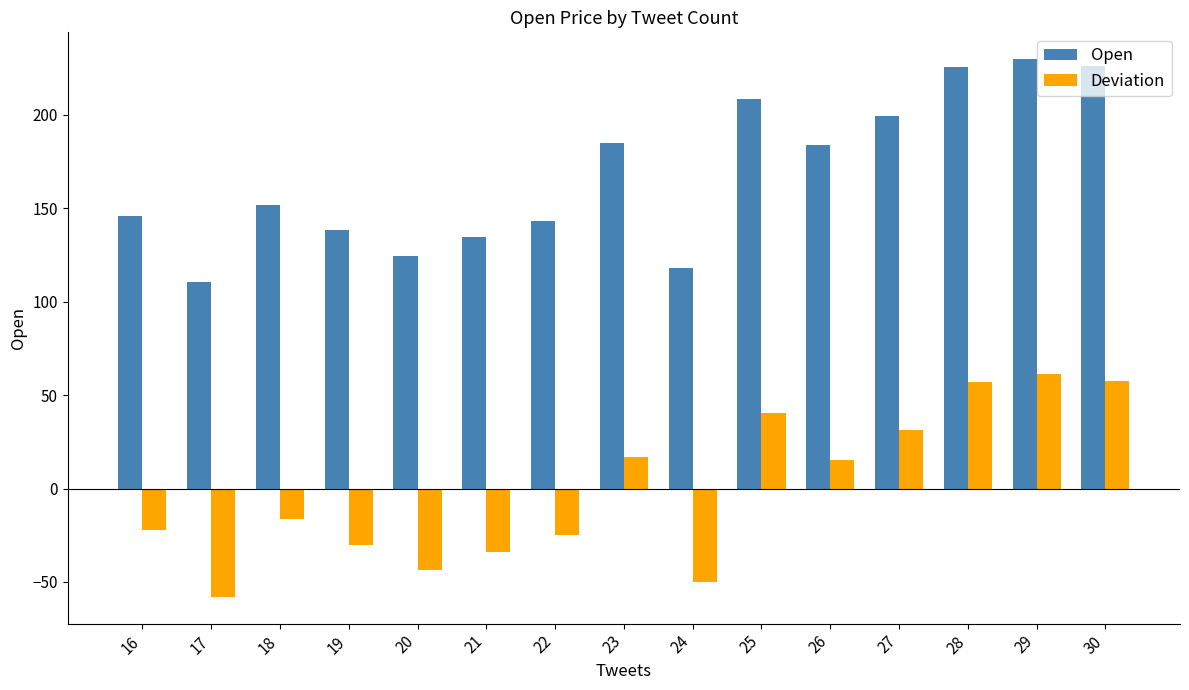

The value of Deviation at 22 is -42.1. True or false?

False